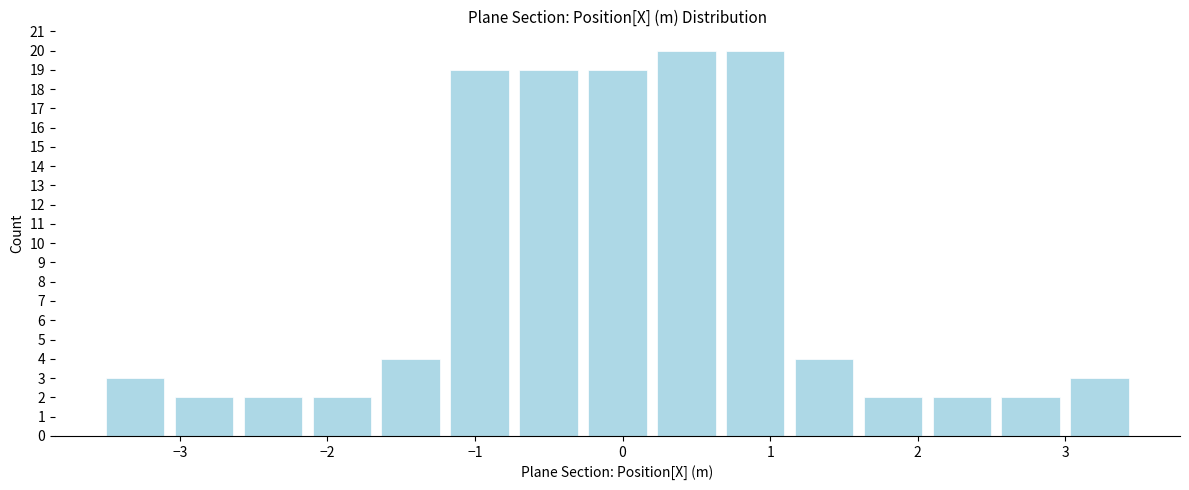

How tall is the bar that spans 1.2 to 1.6 on the x-axis? Neither the bar edges nor the heights are printed on the chart, so give them approximately, as read against the axes.

4